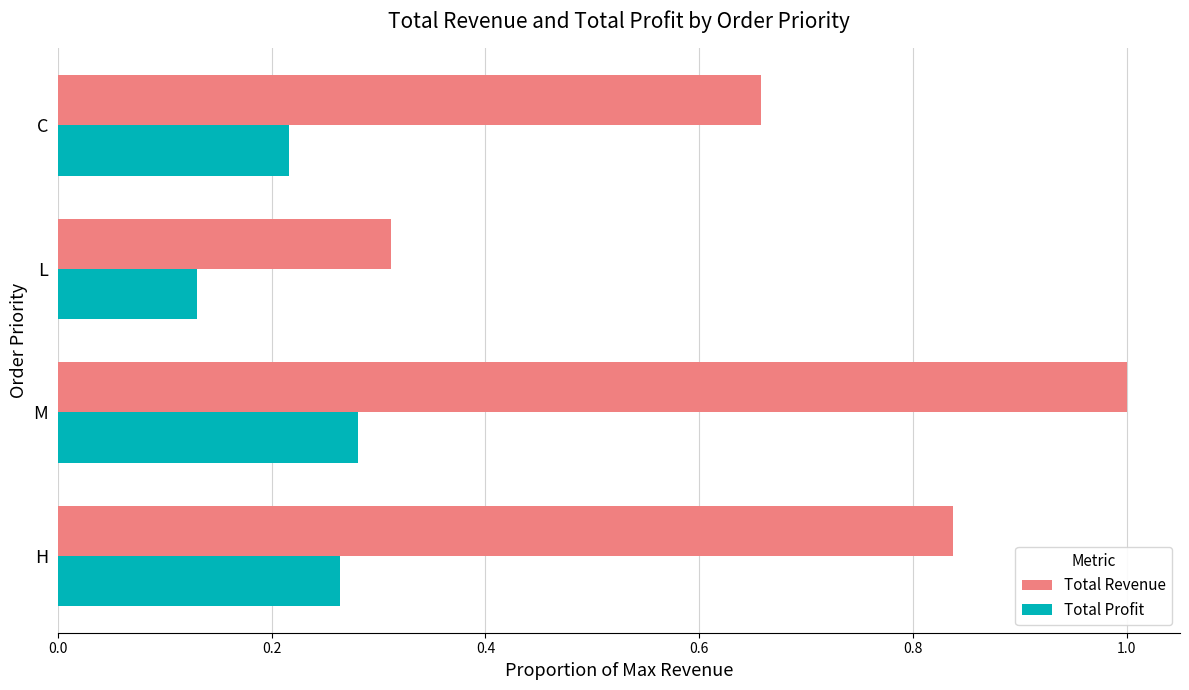

Which series has the widest spread of values?

Total Revenue